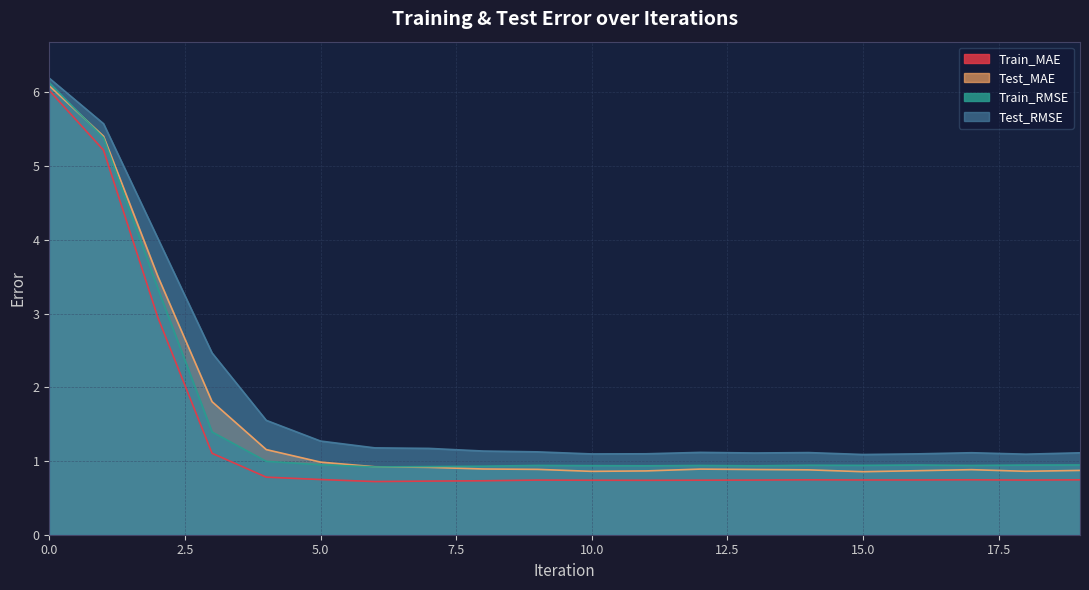

What is the label of the 3rd point from the left?

2.0